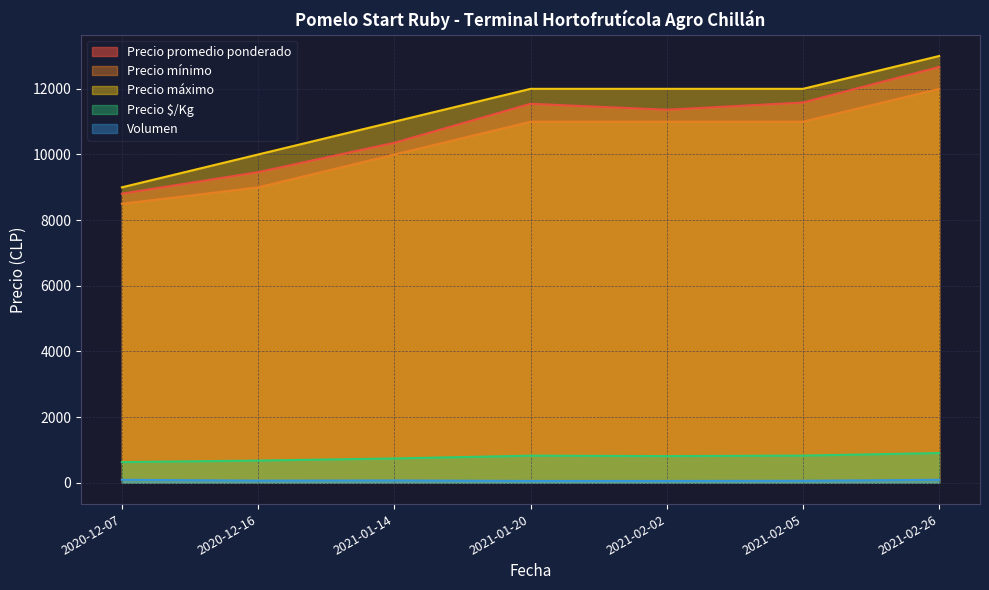

True or false: Precio máximo and Volumen cross at least once.

False